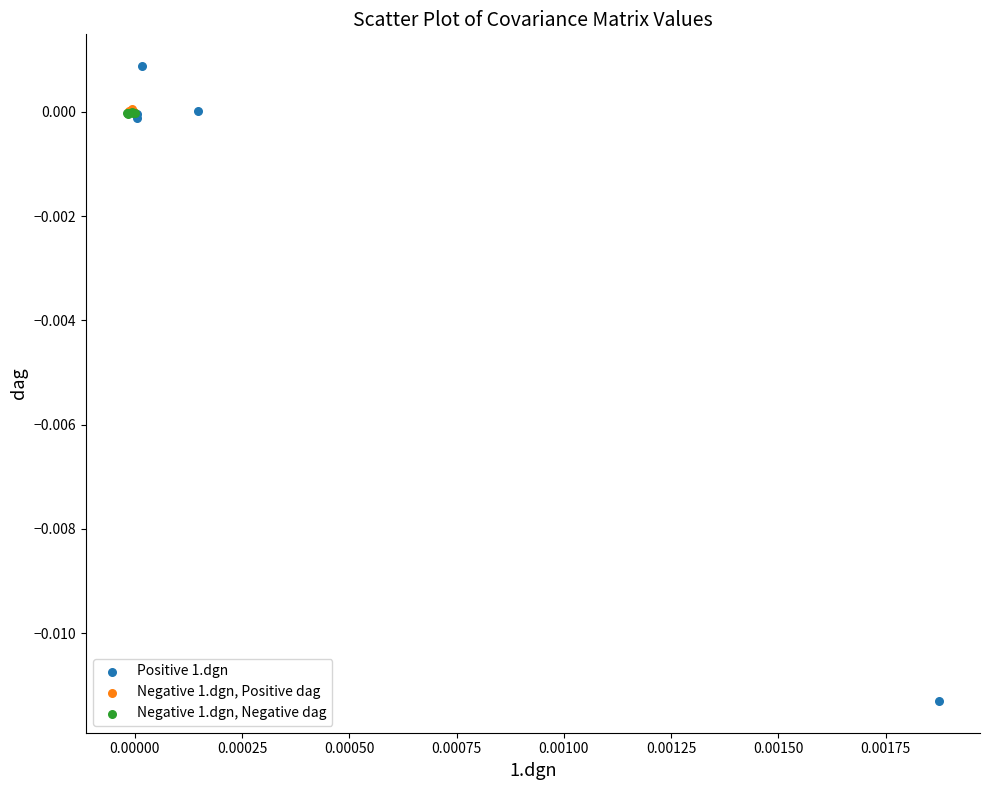

Which series has the largest Y range (max minus min)?

Positive 1.dgn